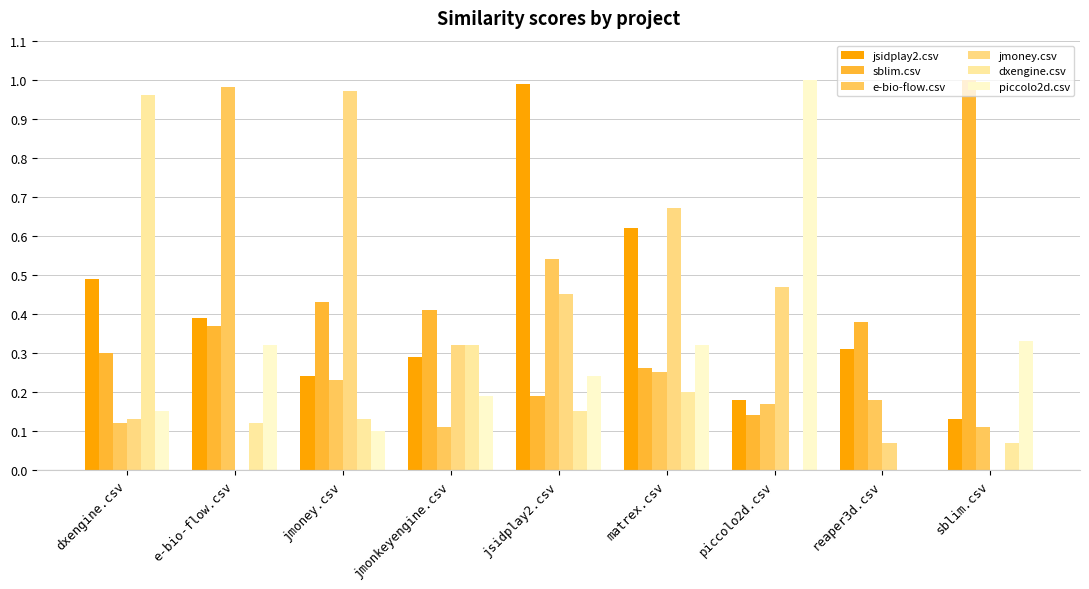

Reading left to right, extract all data points from this chart.

jsidplay2.csv: 0.5	0.4	0.2	0.3	1.0	0.6	0.2	0.3	0.1
sblim.csv: 0.3	0.4	0.4	0.4	0.2	0.3	0.1	0.4	1.0
e-bio-flow.csv: 0.1	1.0	0.2	0.1	0.5	0.2	0.2	0.2	0.1
jmoney.csv: 0.1	0.0	1.0	0.3	0.5	0.7	0.5	0.1	0.0
dxengine.csv: 1.0	0.1	0.1	0.3	0.1	0.2	0.0	0.0	0.1
piccolo2d.csv: 0.1	0.3	0.1	0.2	0.2	0.3	1.0	0.0	0.3